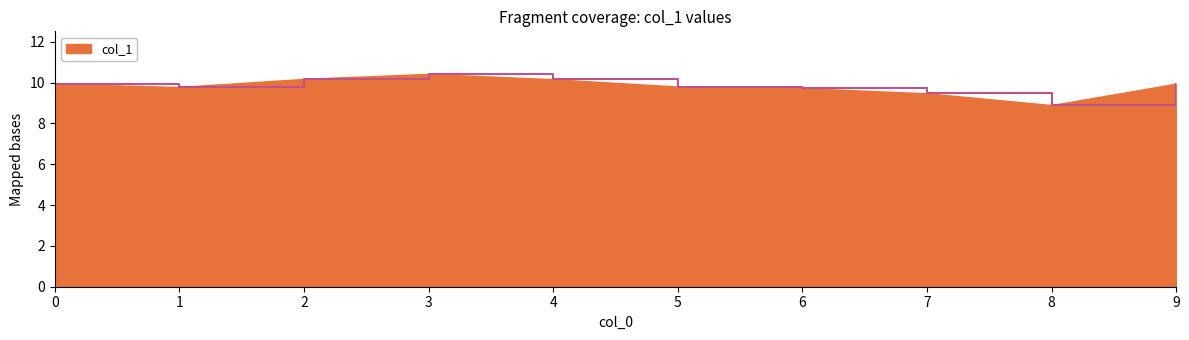

What is the minimum value shown in the chart?

8.9